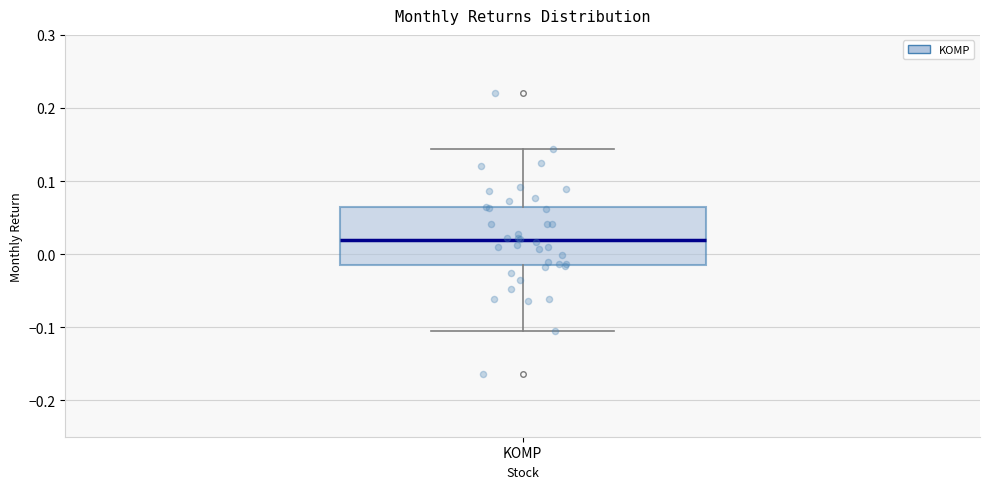

Transcribe this box plot: give where the median line is, the range the box spans, and where the two whiskers end, as read against the y-axis. The values are not printed on the chart, so give them approximately, as read against the axis.

median 0.02, box -0.02 to 0.06, whiskers -0.11 to 0.14